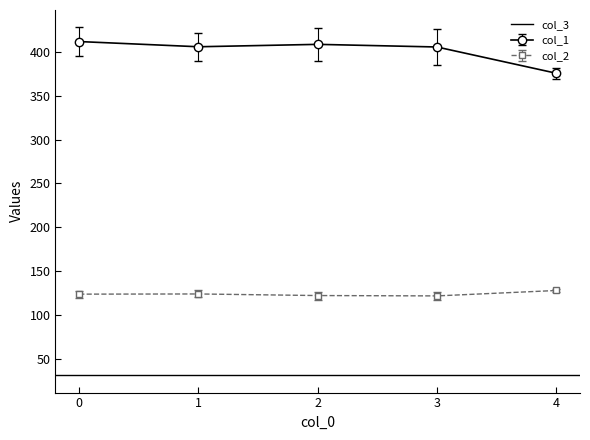

What is the highest value of the col_2 series?

127.7